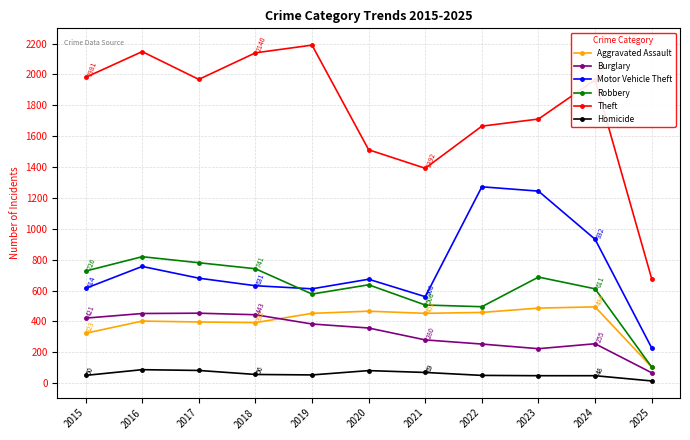

At how many categories does at least one series exceed 1839?

6